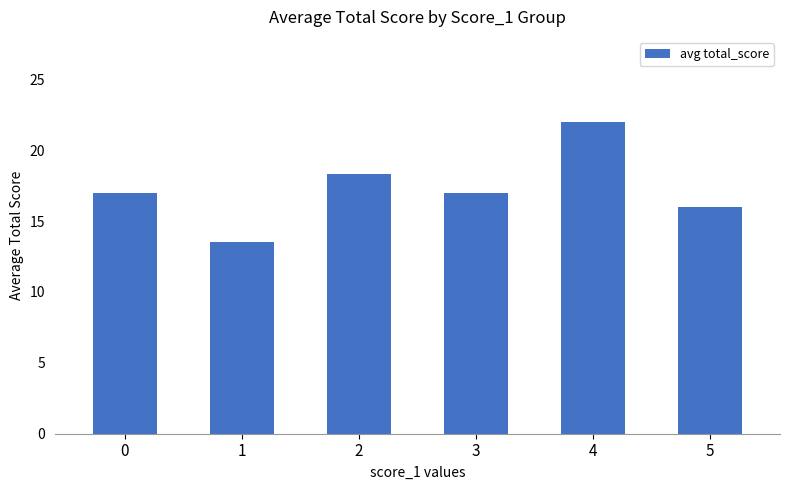

What is the minimum value shown in the chart?

13.5